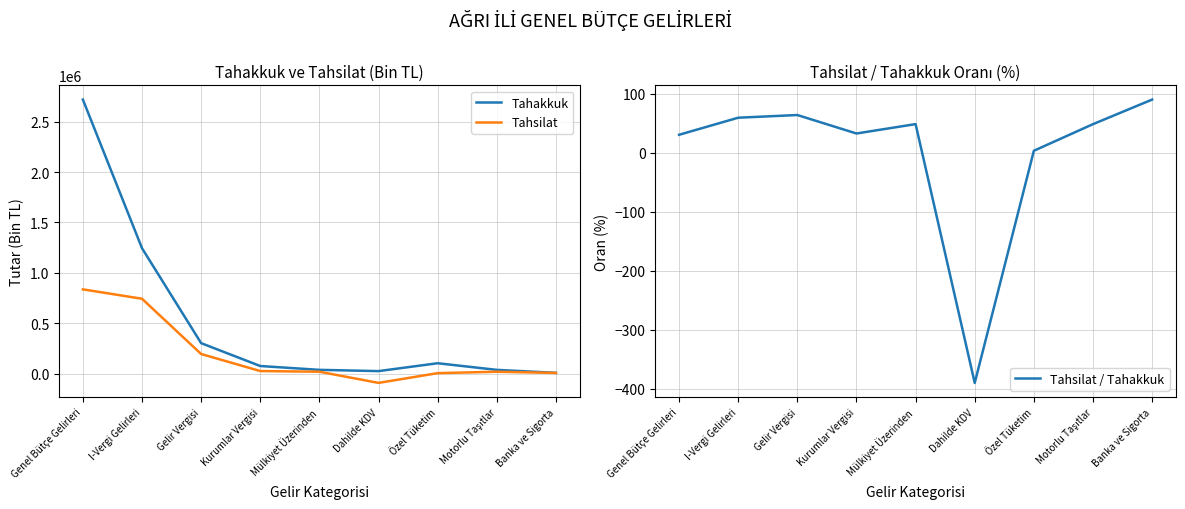

At which label is Tahsilat / Tahakkuk closest to -149?

Özel Tüketim